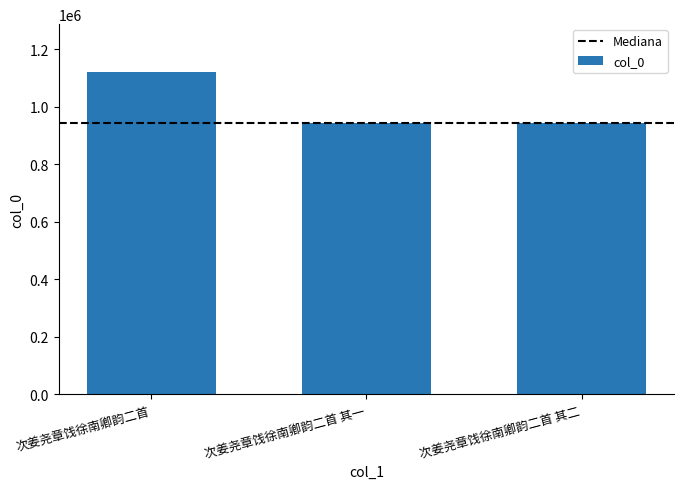

What is the value of the 2nd bar from the left?

942464